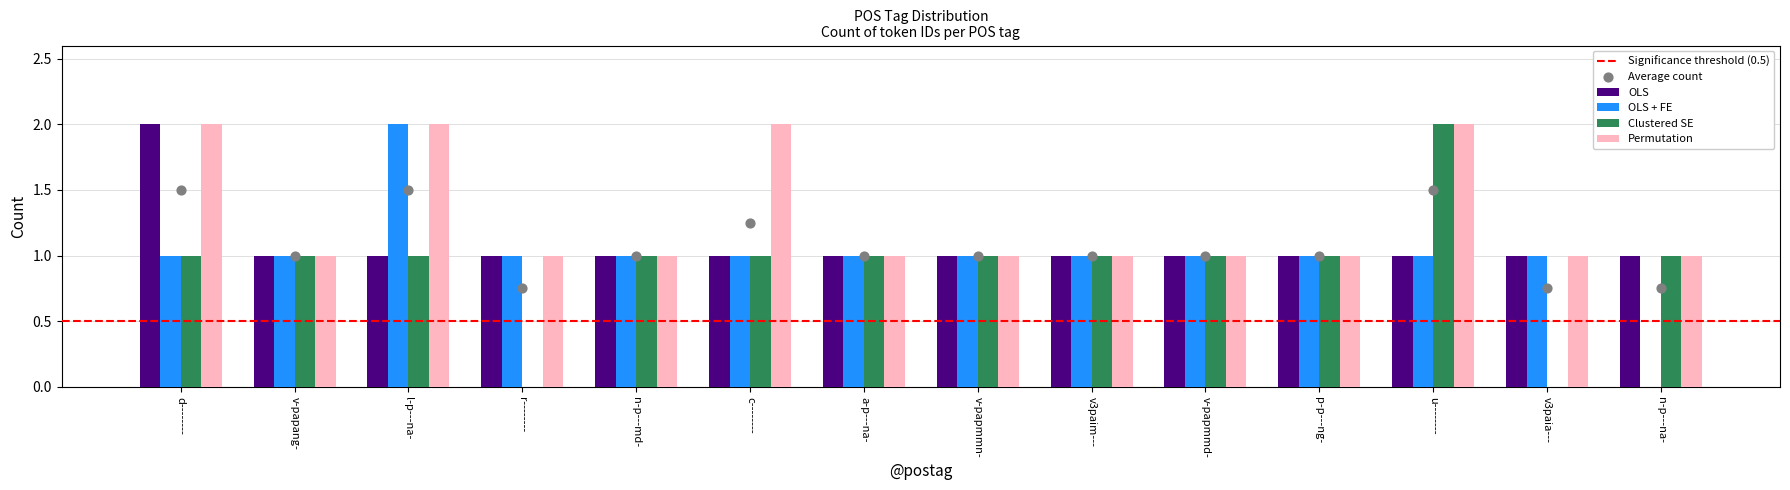

Is the value of OLS + FE at v-papmmn- greater than the value of Permutation at v3paim---?

No